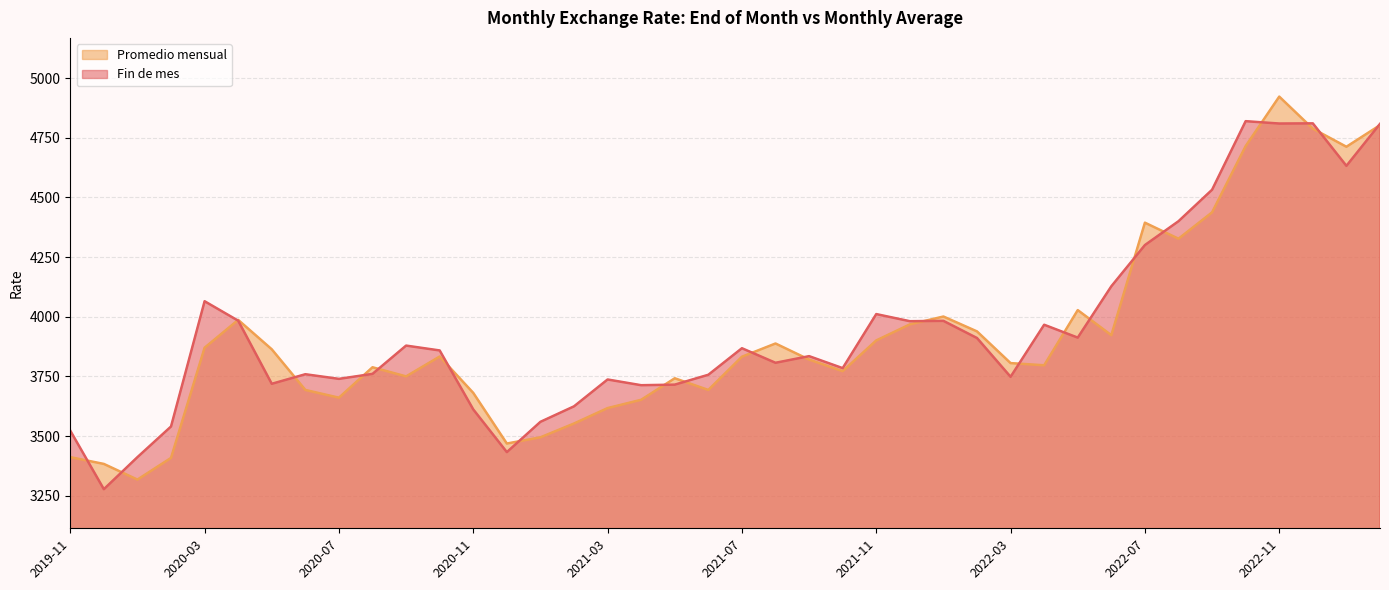

Which label corresponds to the largest value in the chart?

2022-11